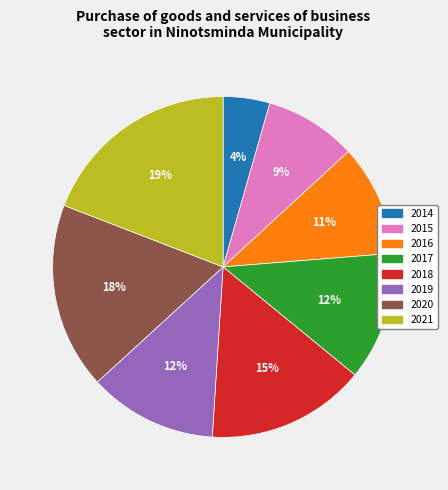

To the nearest percent, what is the combined percentage of 2021 and 2017?

31%